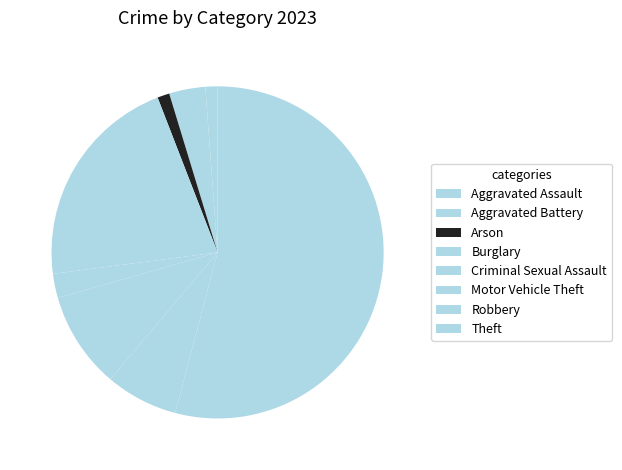

What is the change in value from Criminal Sexual Assault to Motor Vehicle Theft?

+6